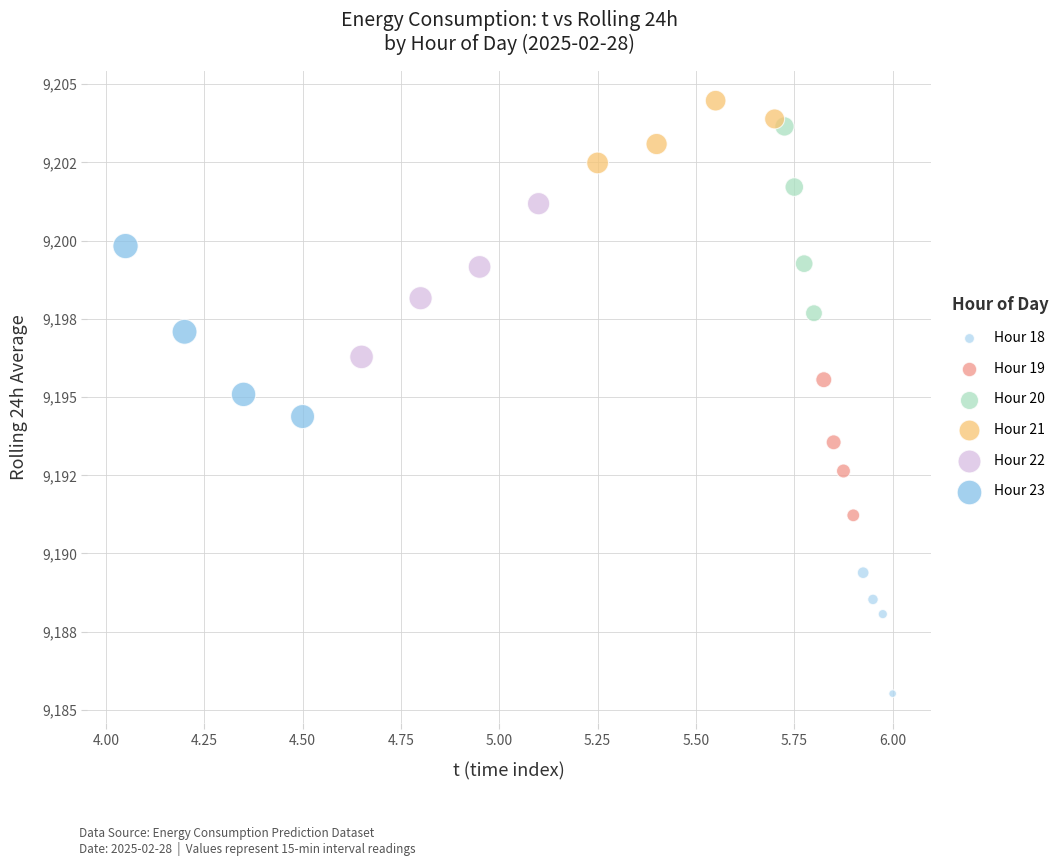

Which series contains the highest Y value?

Hour 21